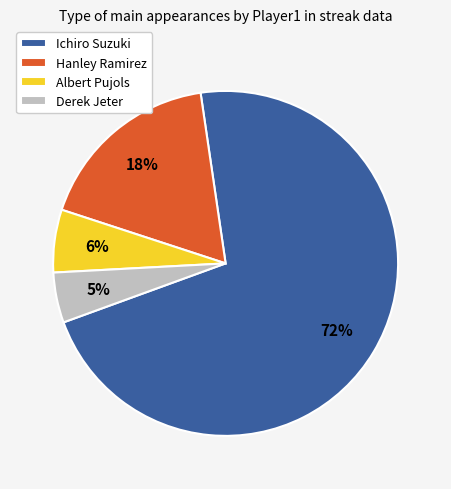

Is the sum of Hanley Ramirez and Ichiro Suzuki greater than half?

Yes